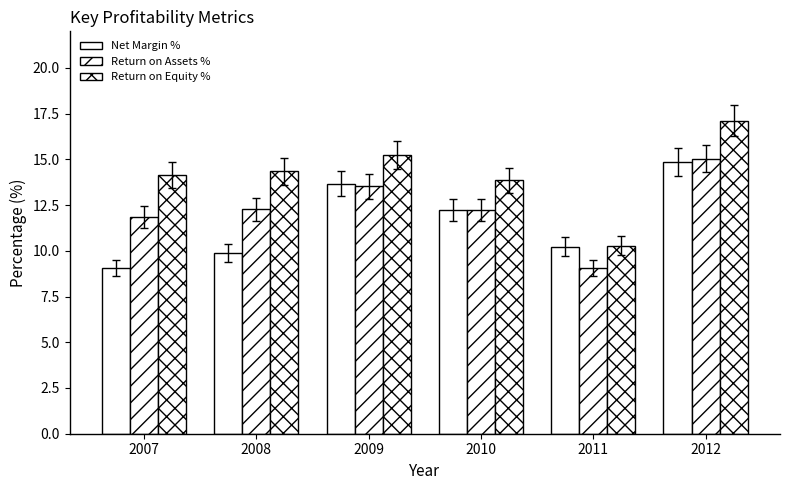

How many data points does each series have?

6